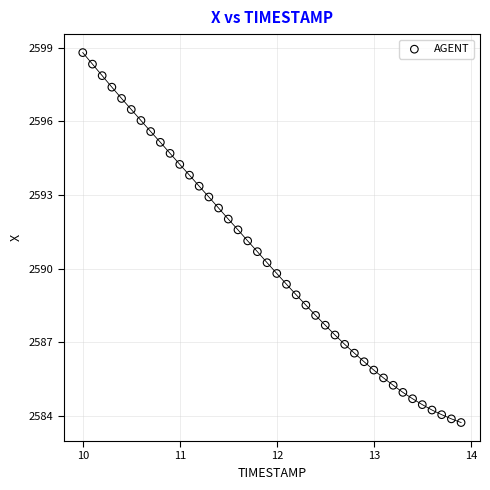

What is the range of Y values (max minus min)?

15.1